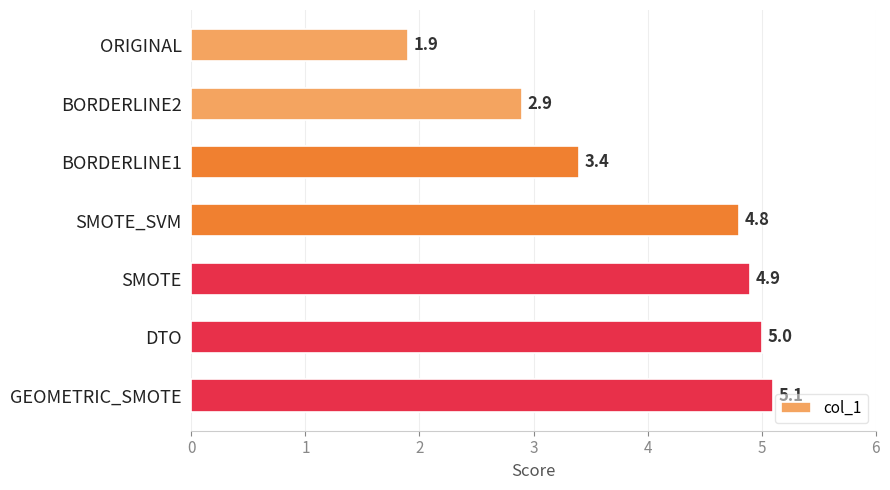

Which has a higher value, BORDERLINE2 or ORIGINAL?

BORDERLINE2